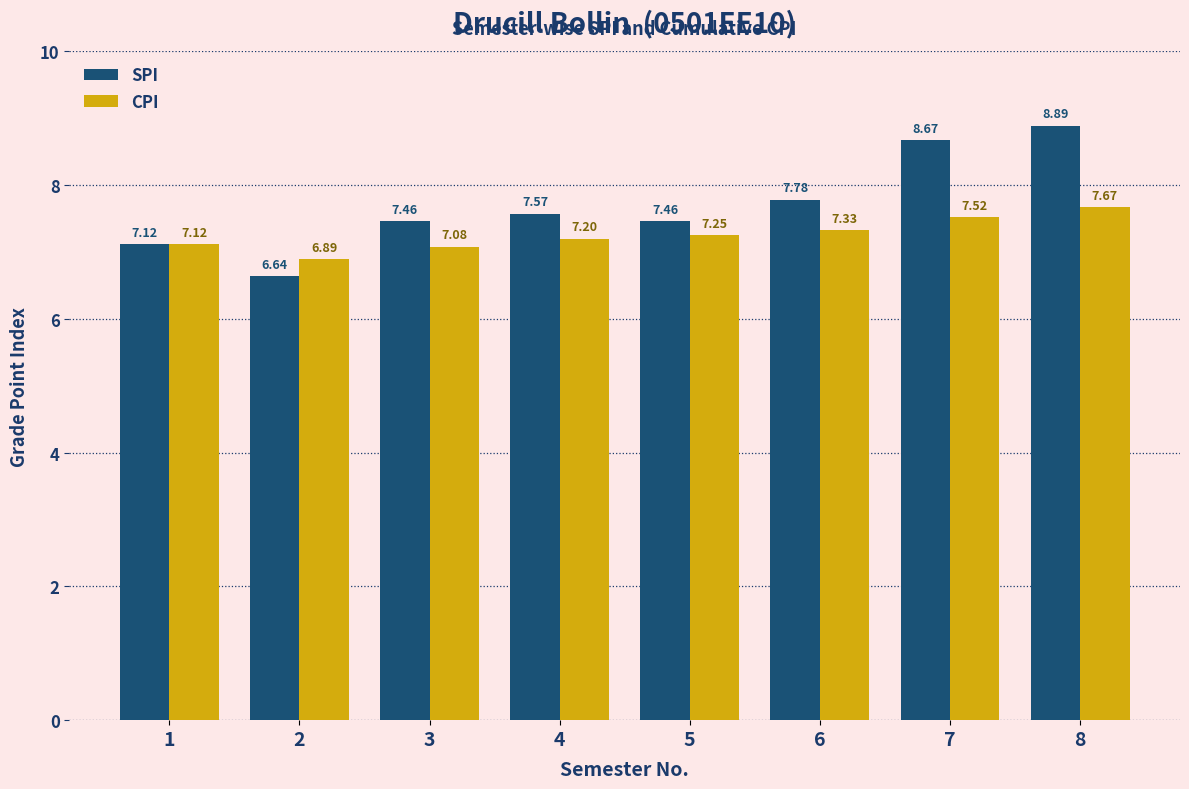

Where does the CPI series first go above 7?

1